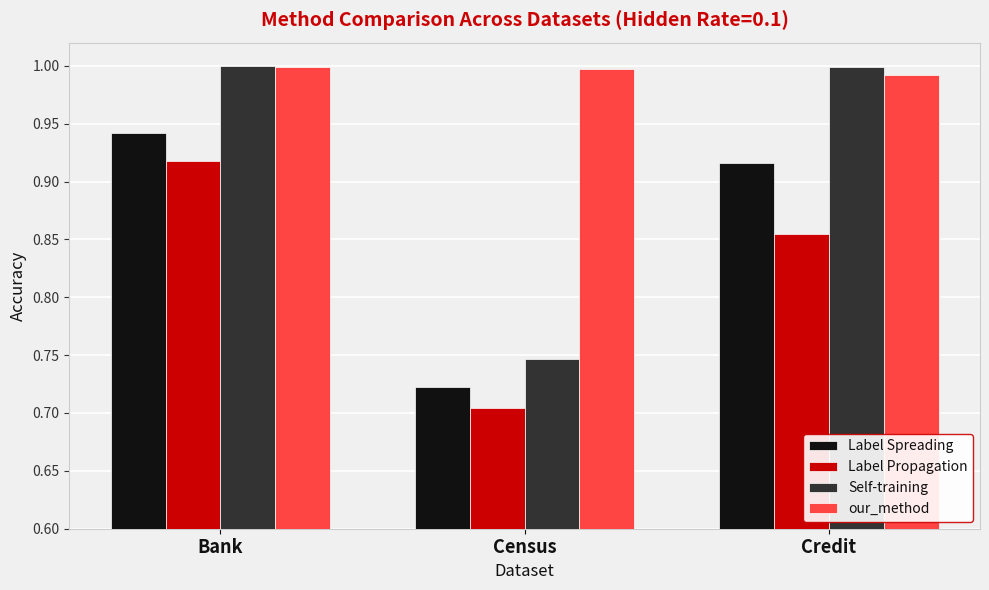

At which label is Self-training closest to 0?

Census